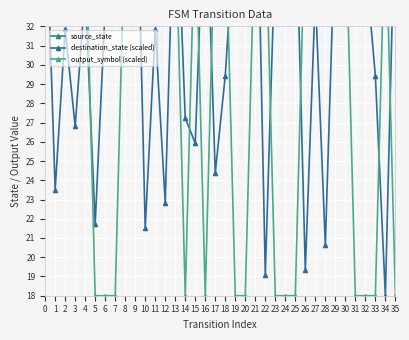

What is the minimum value for output_symbol (scaled)?

18.0